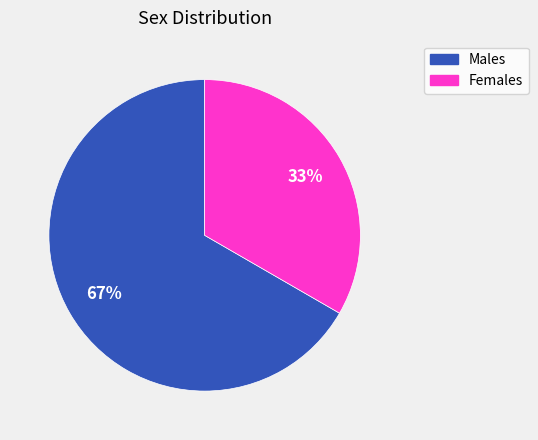

Does any single category account for the majority?

Yes